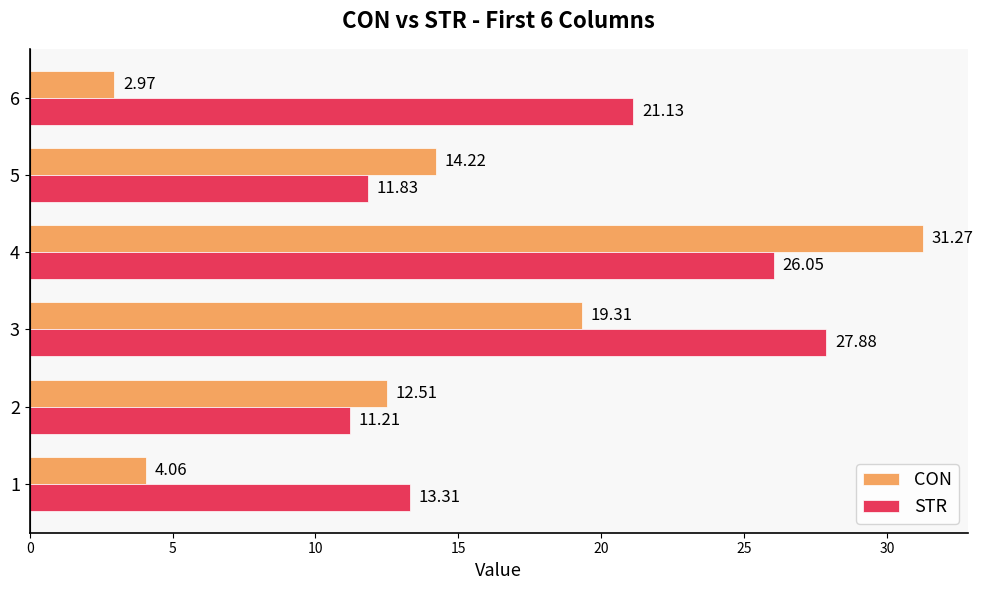

Which category has the highest value in the STR series?

3